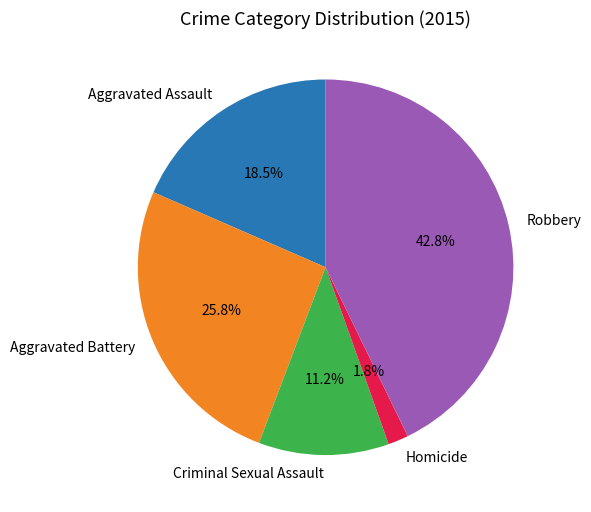

Which slice is the smallest?

Homicide